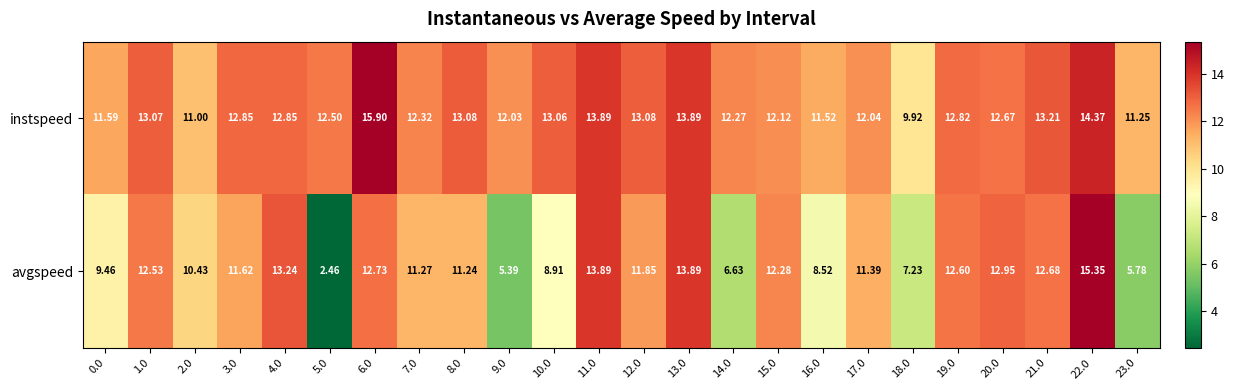

Is the value of avgspeed at 6.0 greater than the value of instspeed at 9.0?

Yes